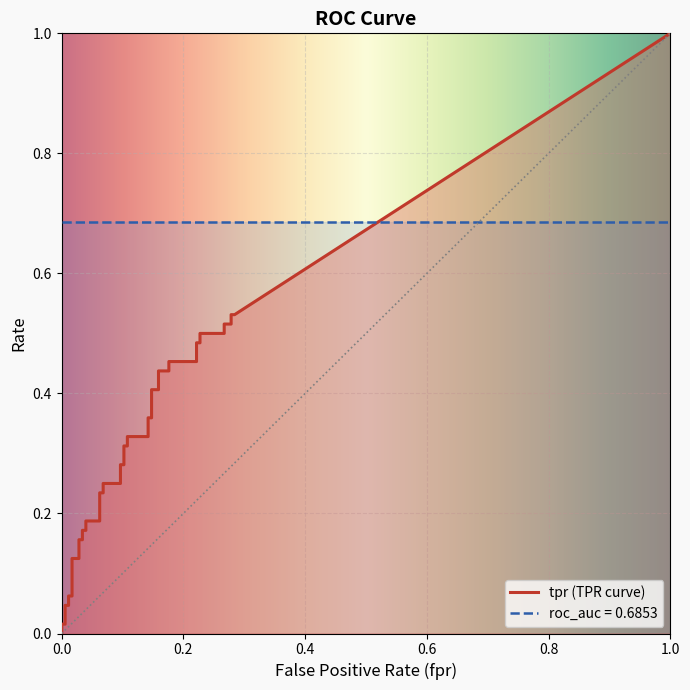

Rank the series by their average value, from highest to lowest.

roc_auc, tpr, fpr